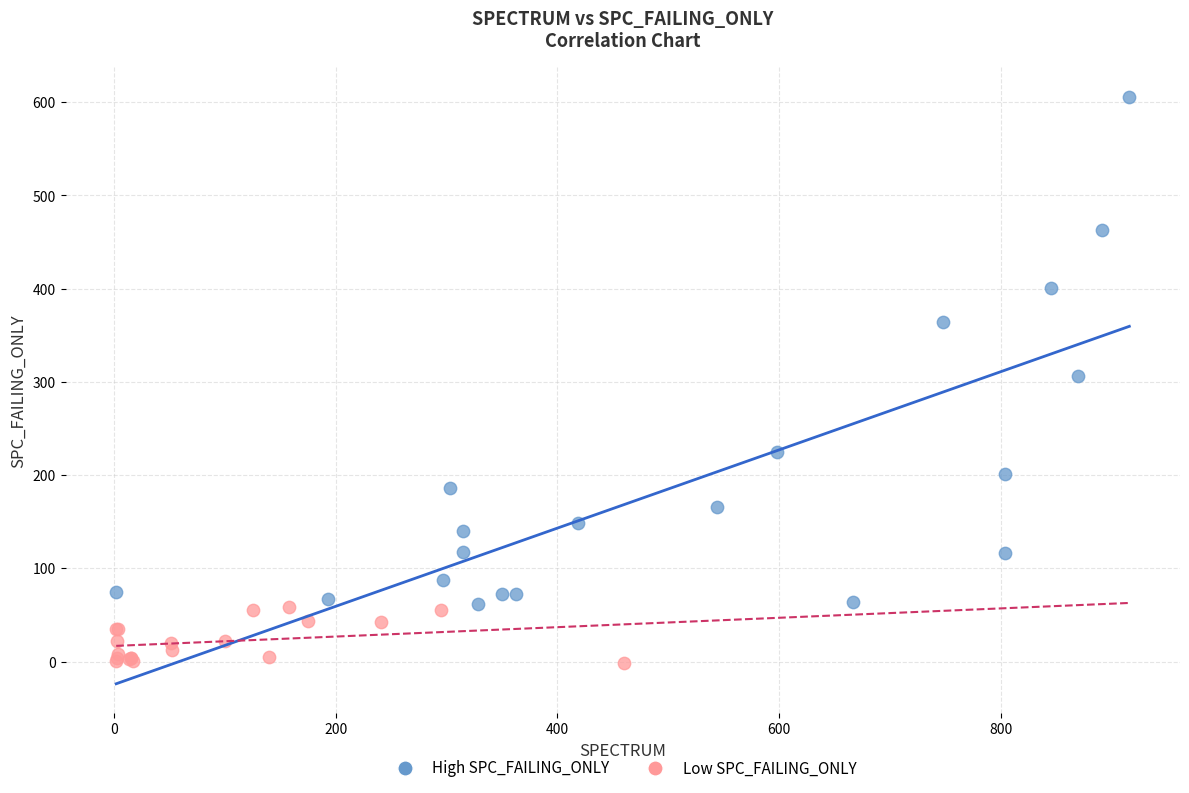

Which series has the widest spread of Y values?

High SPC_FAILING_ONLY